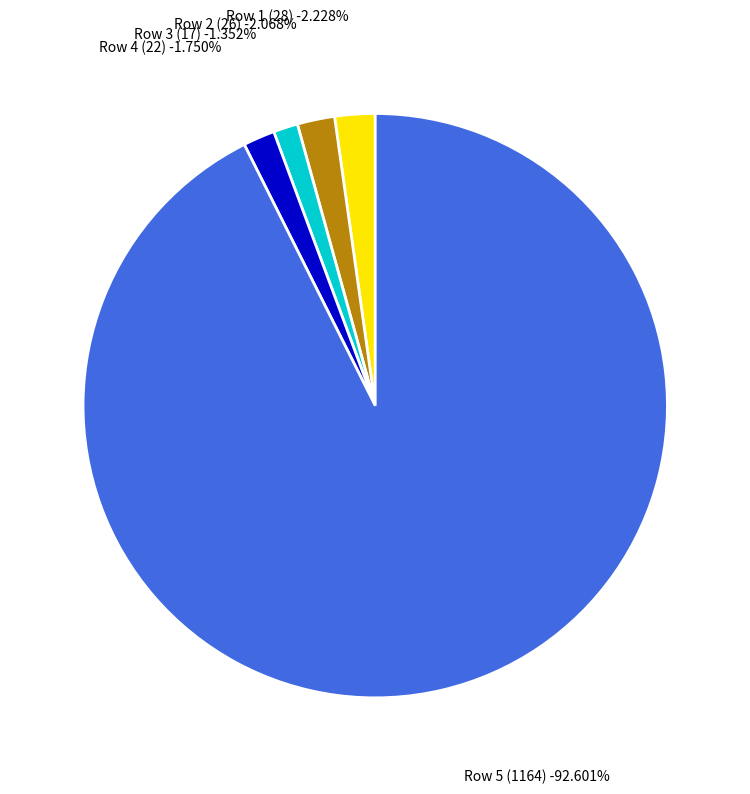

True or false: Row 2 (26) accounts for 2% of the total.

True